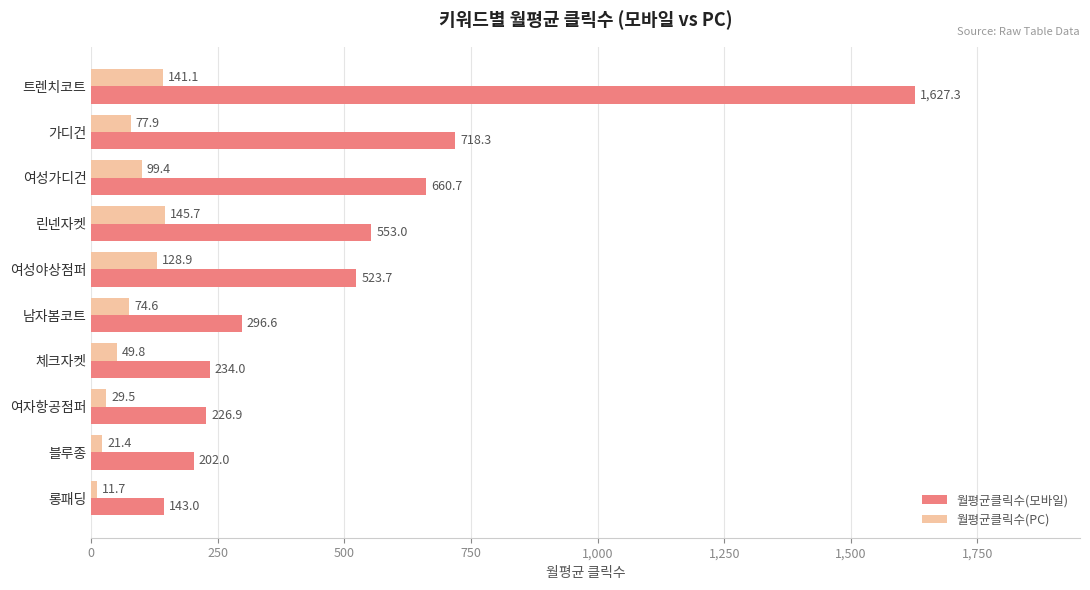

What is the maximum value for 월평균클릭수(PC)?

145.7